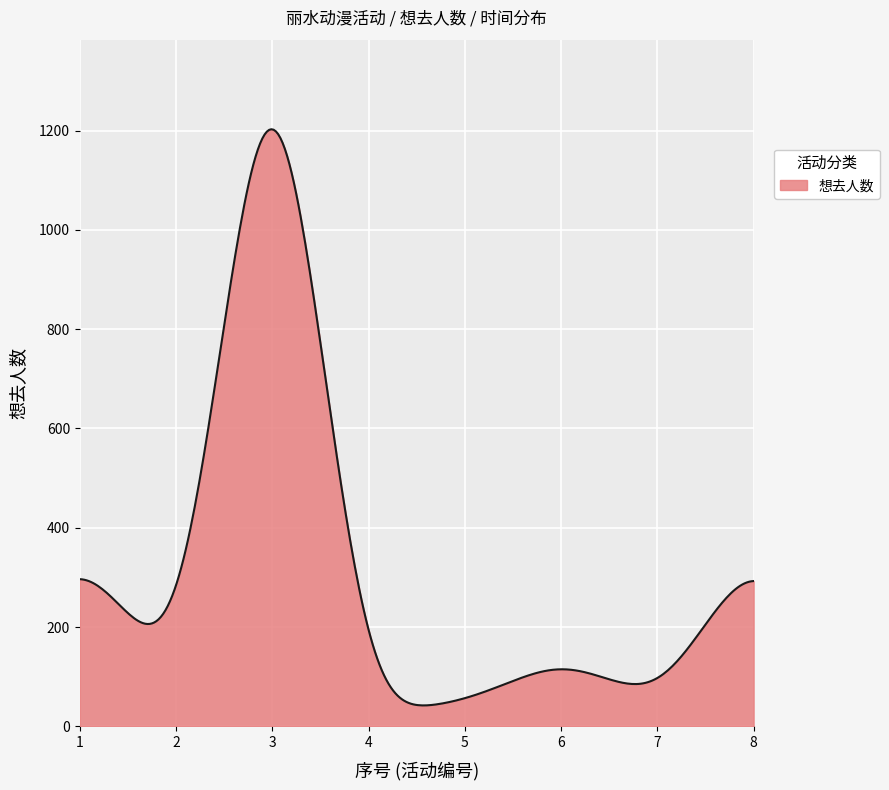

What is the smallest value displayed?

42.3